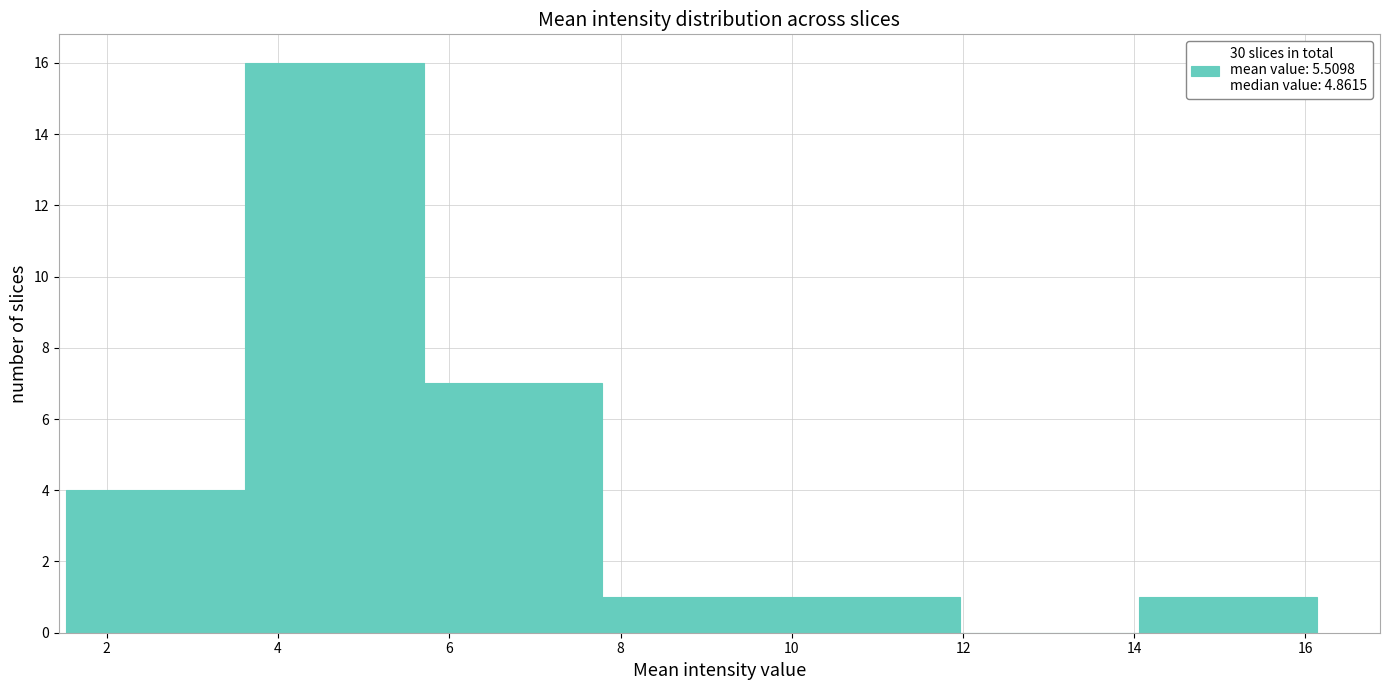

What is the height of the bar covering 7.8 to 9.8 on the x-axis? Neither the bar edges nor the heights are printed on the chart, so give them approximately, as read against the axes.

1